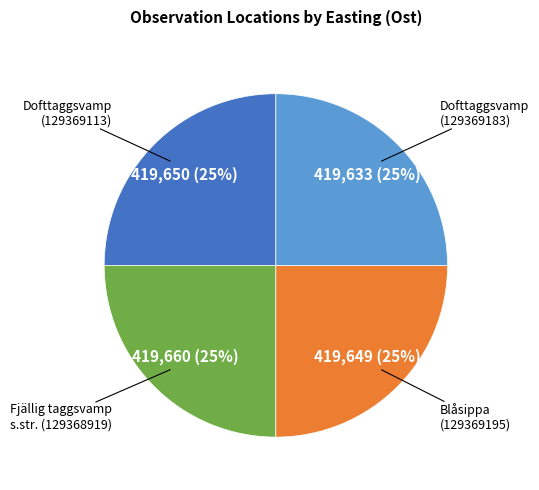

Is there a majority slice in this chart?

No